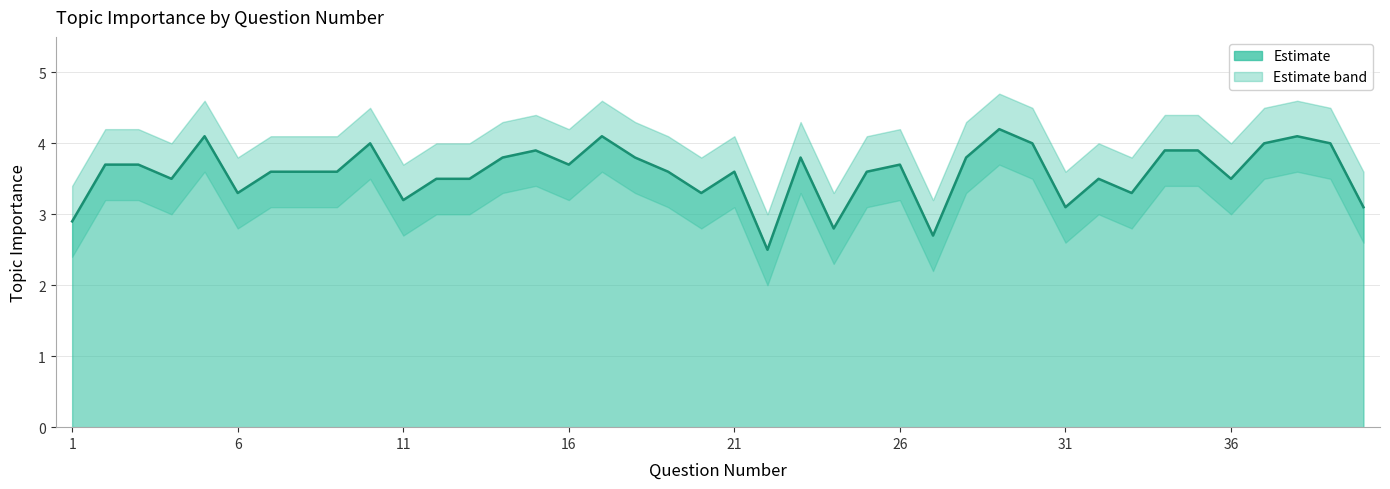

True or false: Upper Band has a value of 4.6 at 38.

True